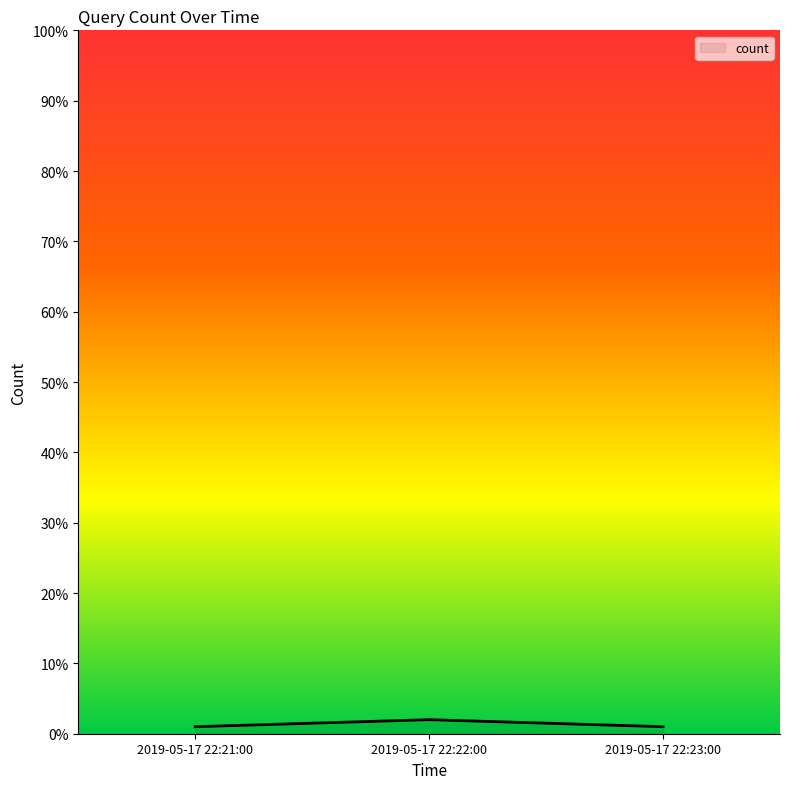

True or false: the data shows 2 at 2019-05-17 22:22:00.

True